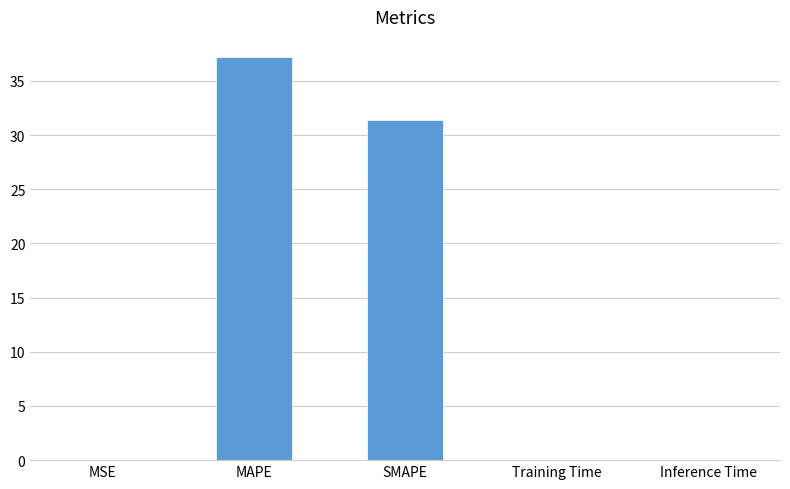

What is the approximate value at SMAPE?

31.4